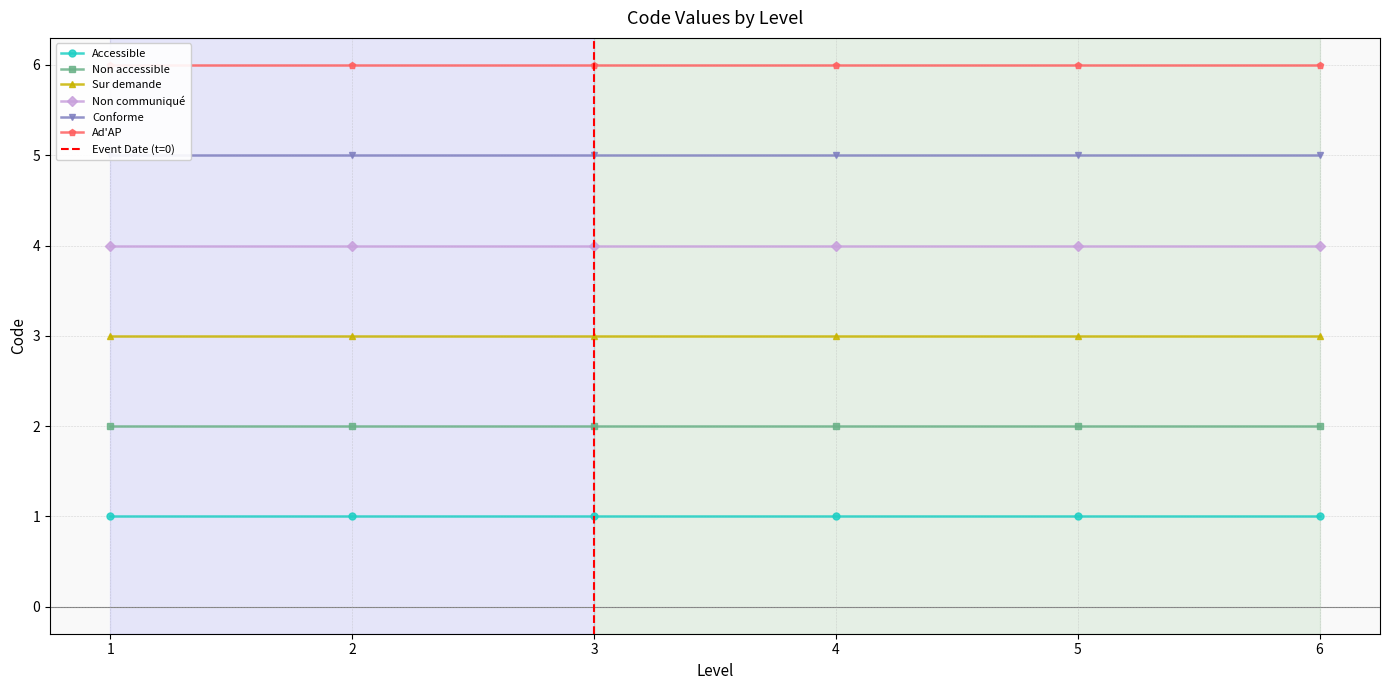

True or false: Non accessible and Conforme cross at least once.

False